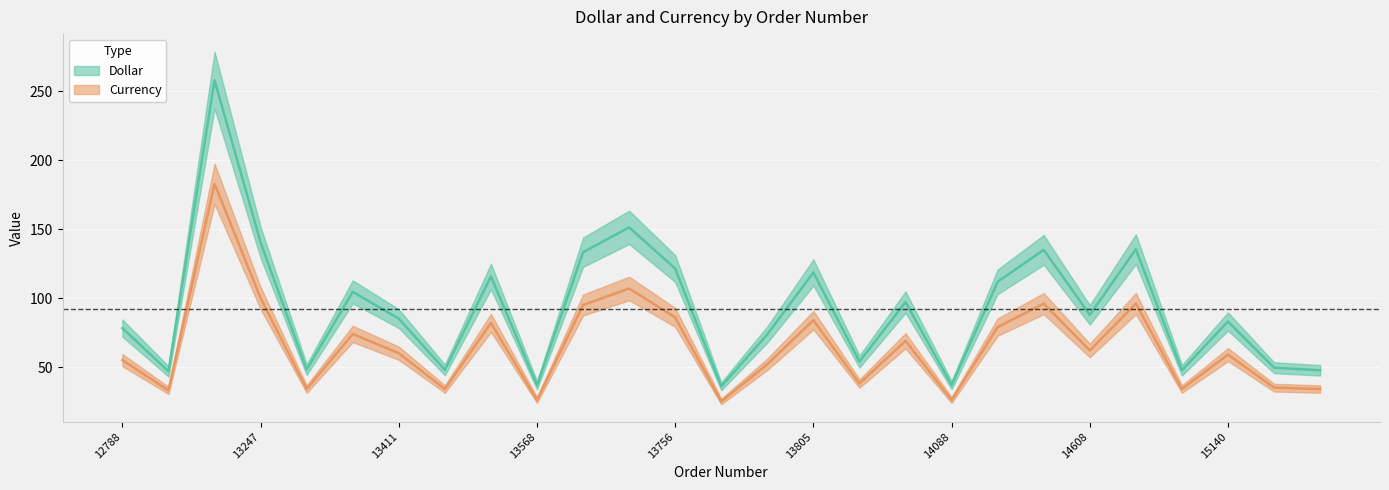

Where is the first local minimum for Dollar?

13019